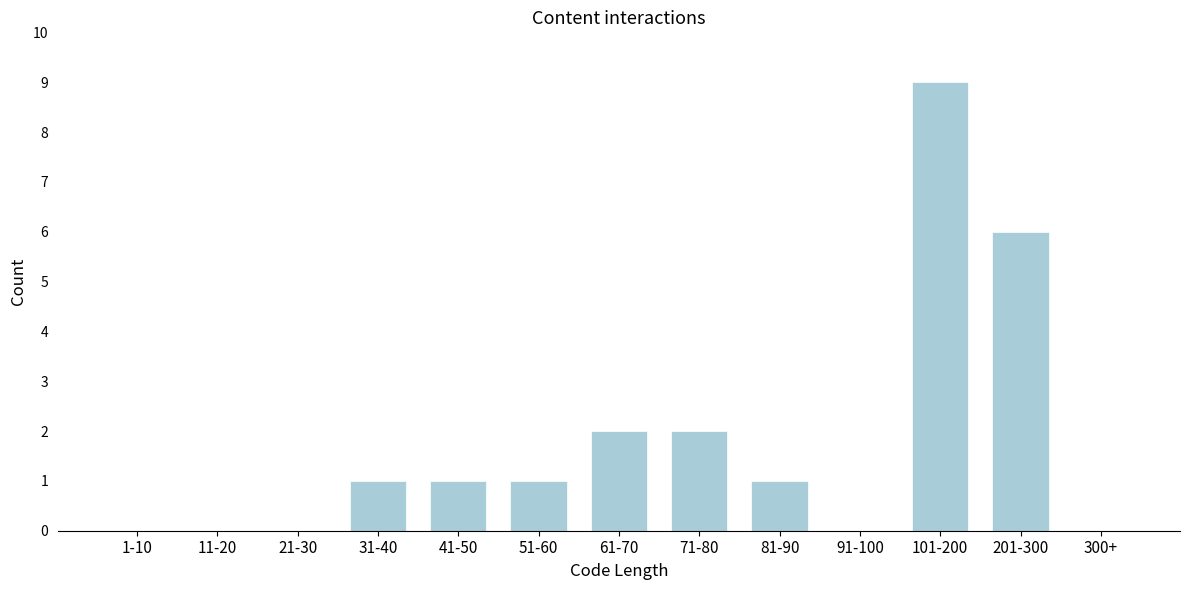

Reading left to right, extract all data points from this chart.

1-10=0	11-20=0	21-30=0	31-40=1	41-50=1	51-60=1	61-70=2	71-80=2	81-90=1	91-100=0	101-200=9	201-300=6	300+=0